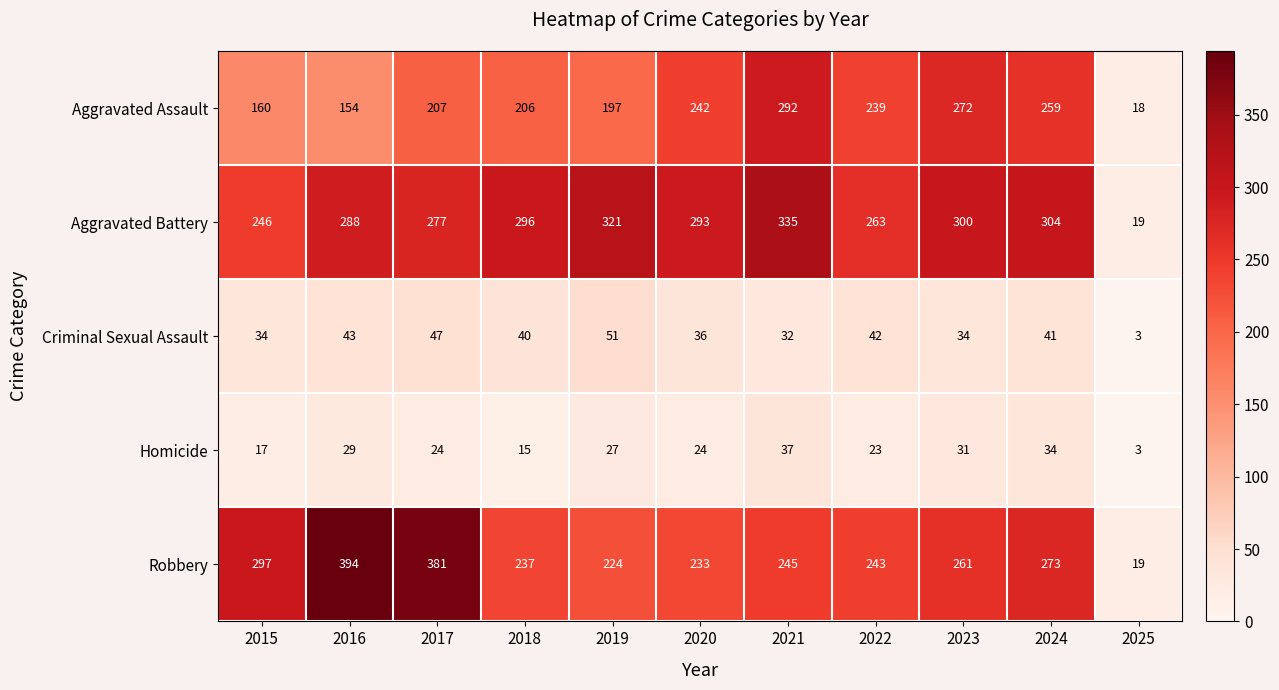

What is the highest value of the Aggravated Assault series?

292